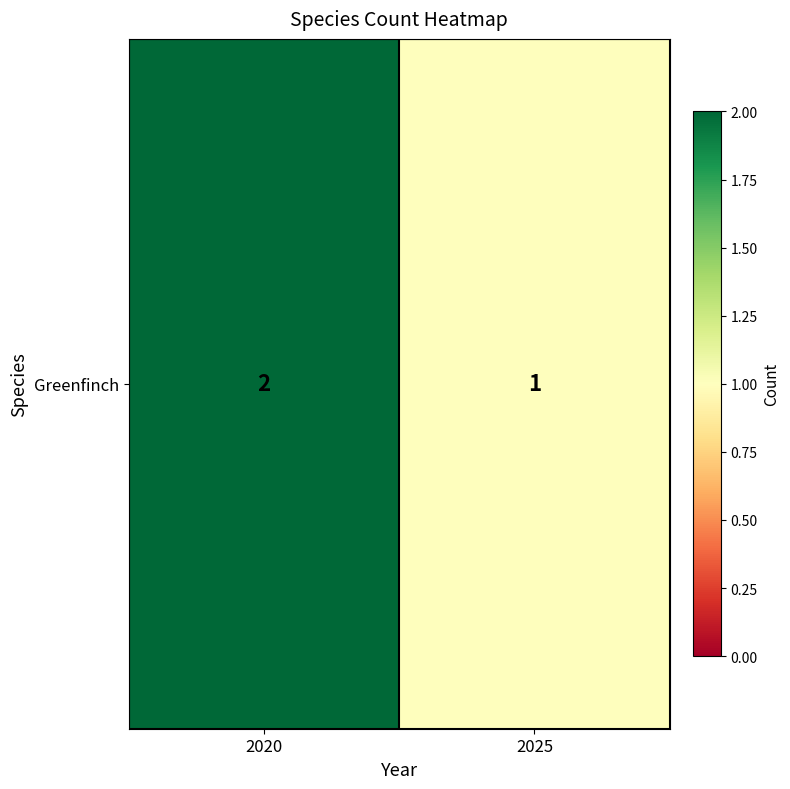

Reading left to right, what are all the values shown in this chart?

2020=2	2025=1